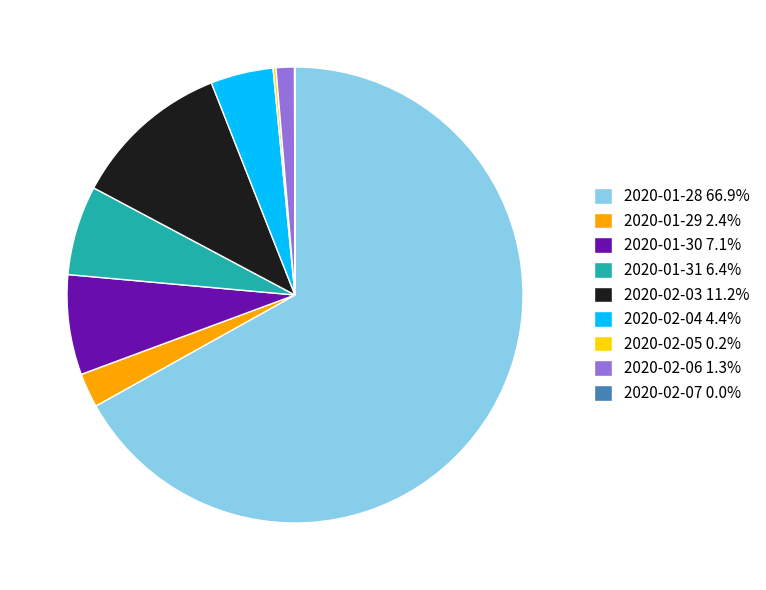

Does 2020-01-28 66.9% account for over 50% of the chart?

Yes